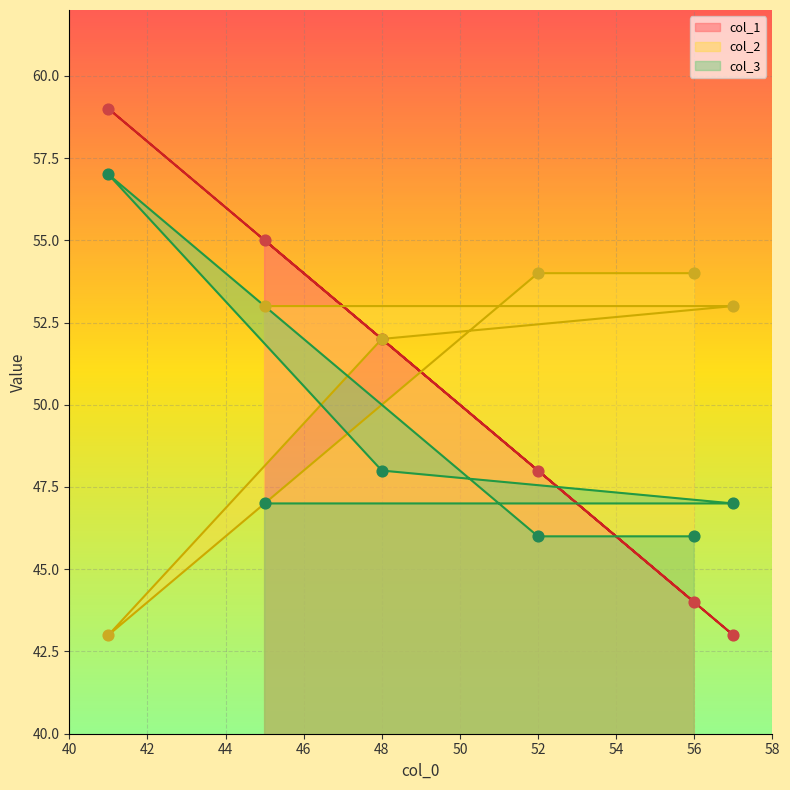

What are all the series names shown in the legend?

col_1, col_2, col_3